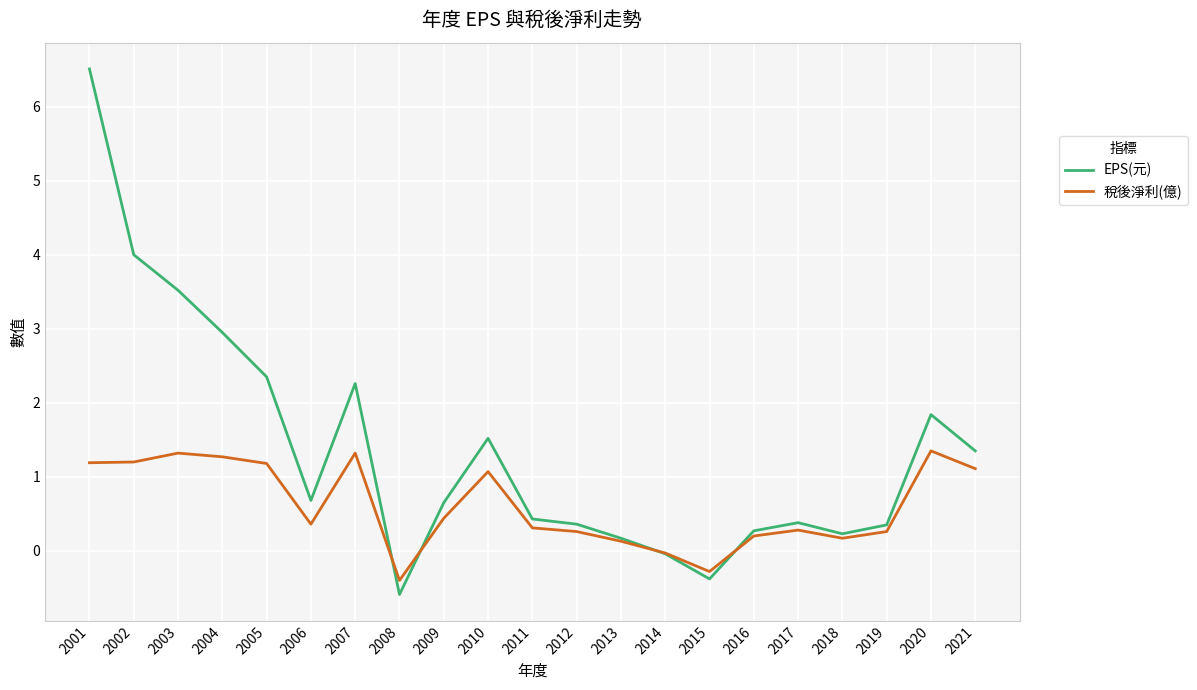

What are all the series names shown in the legend?

EPS(元), 稅後淨利(億)